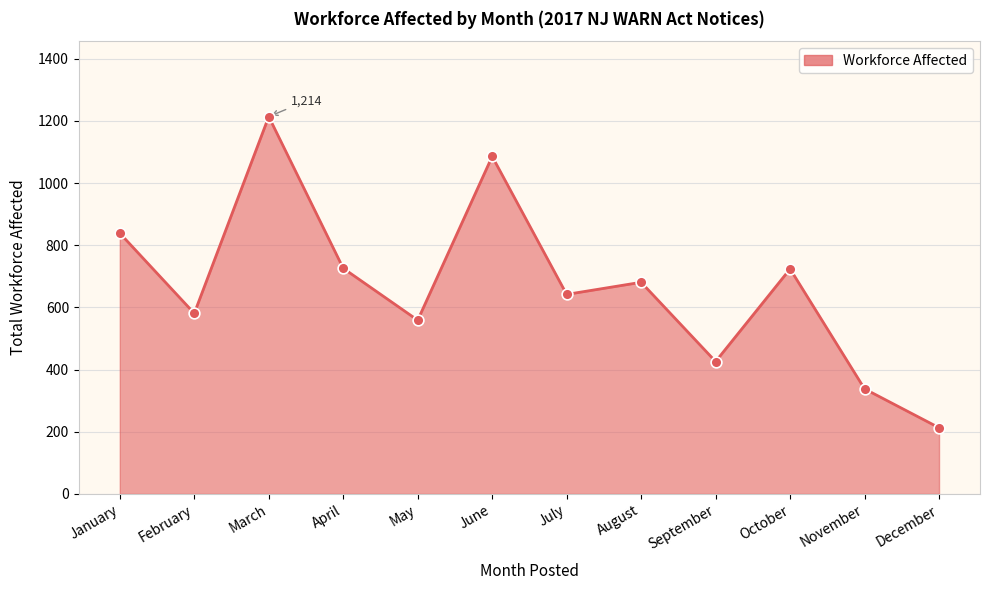

Approximately how many times larger is the value at March compared to January?

1.4